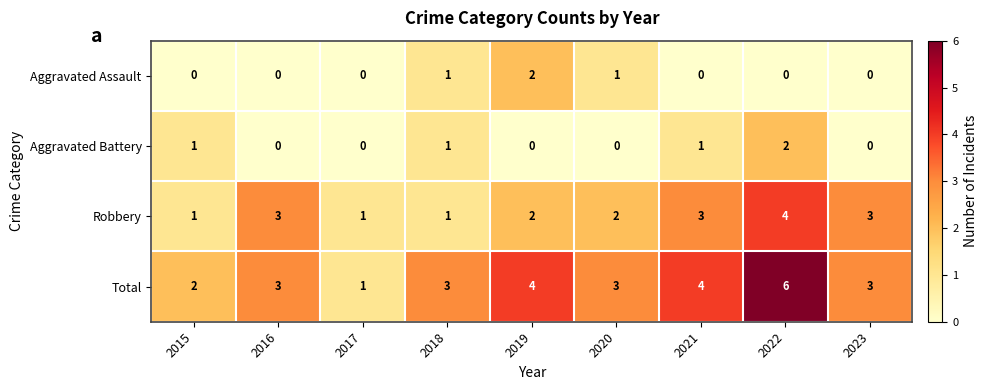

Which series has the widest spread of values?

Total